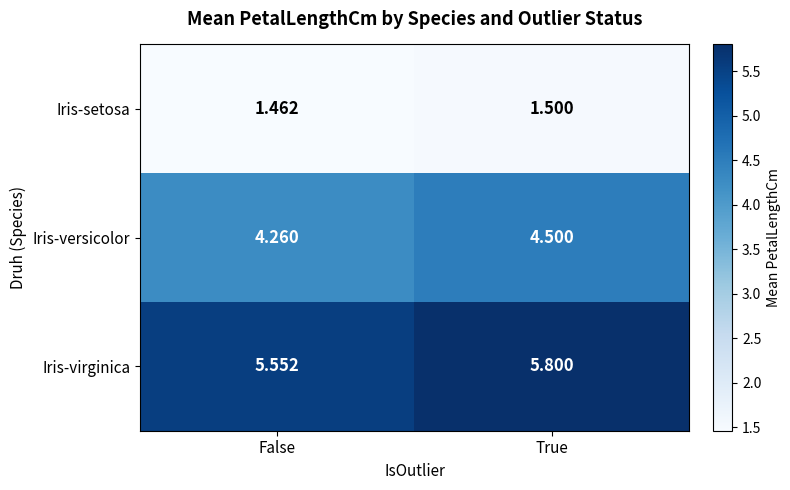

Where is Iris-virginica nearest to the value 5?

False